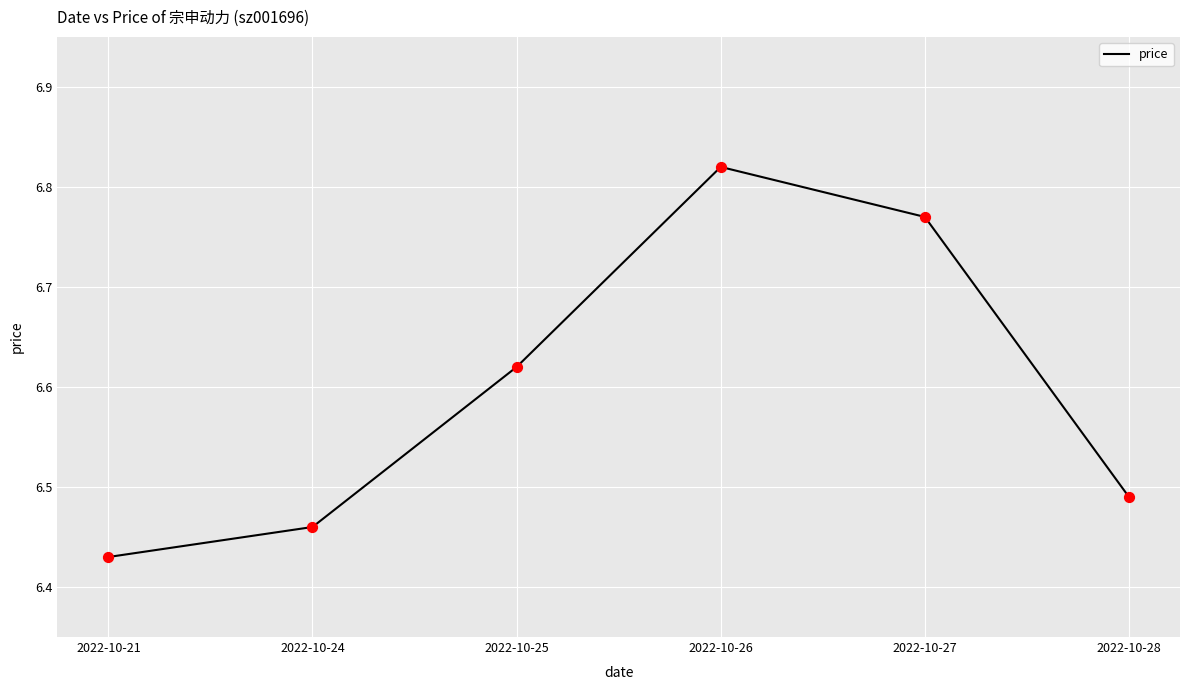

What is the change in value from 2022-10-21 to 2022-10-27?

+0.3